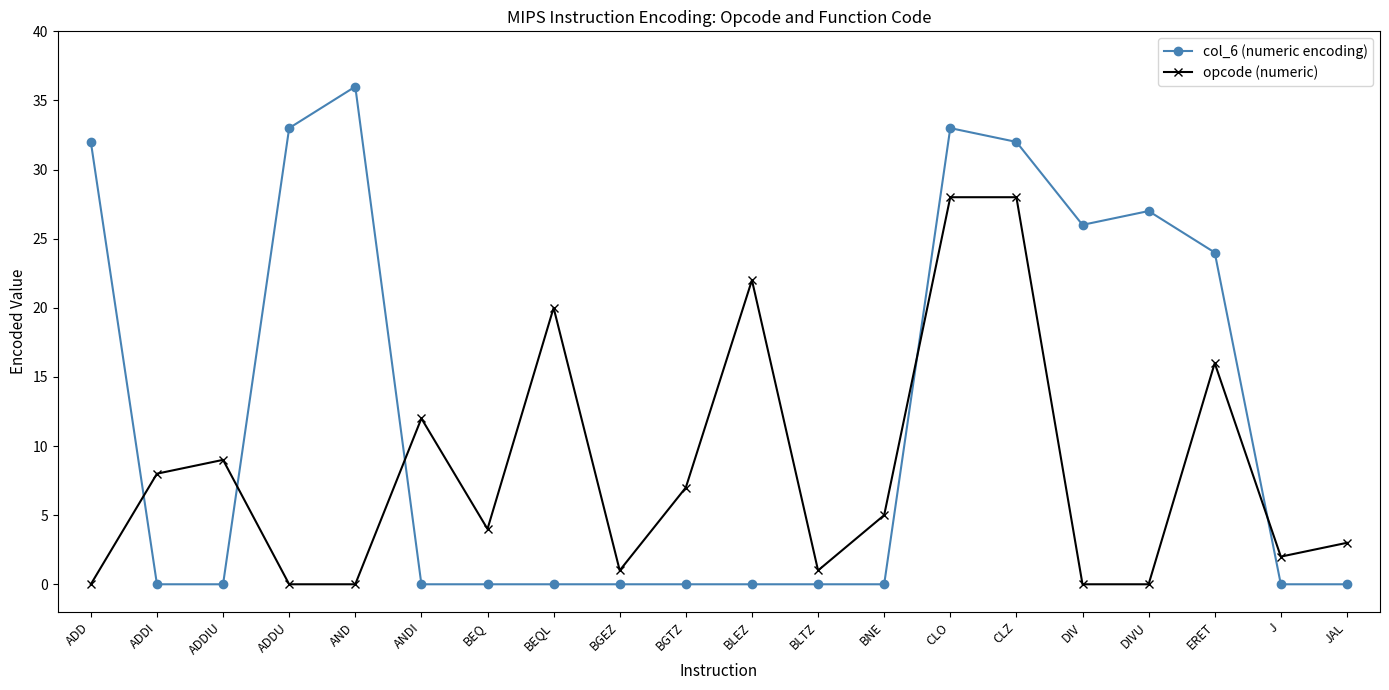

Count the number of categories in the chart.

20